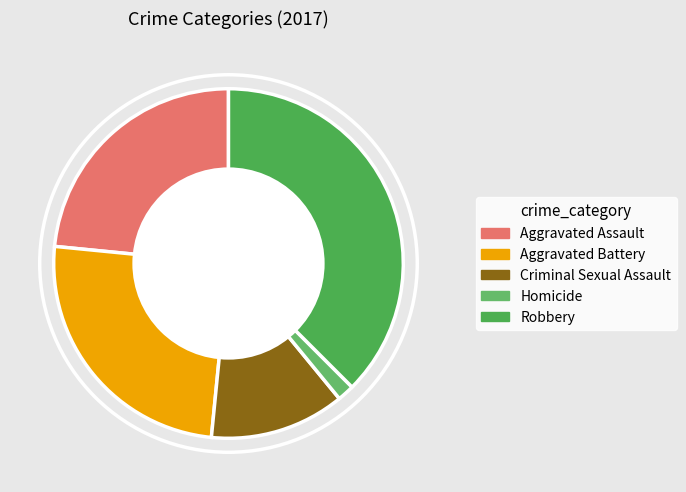

Which category has the biggest portion of the pie?

Robbery